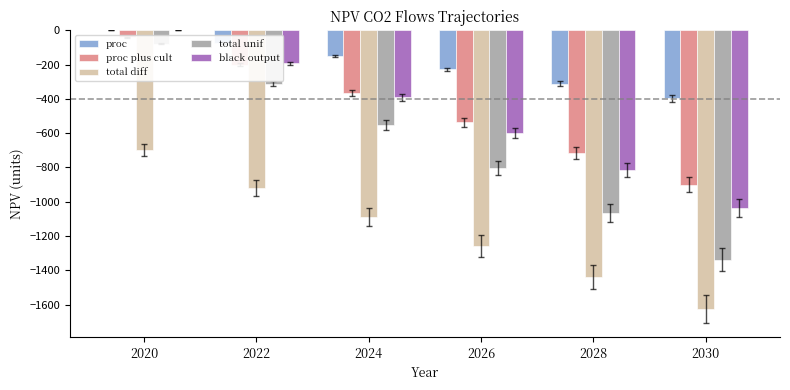

At how many categories does at least one series exceed -654?

6